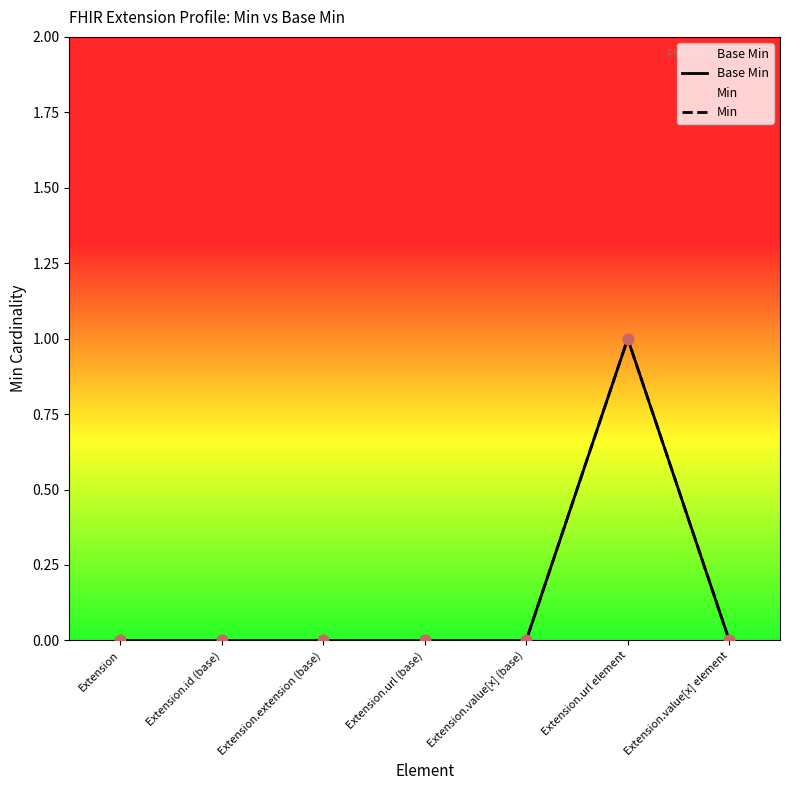

Which series contains the lowest Y value?

Base Min